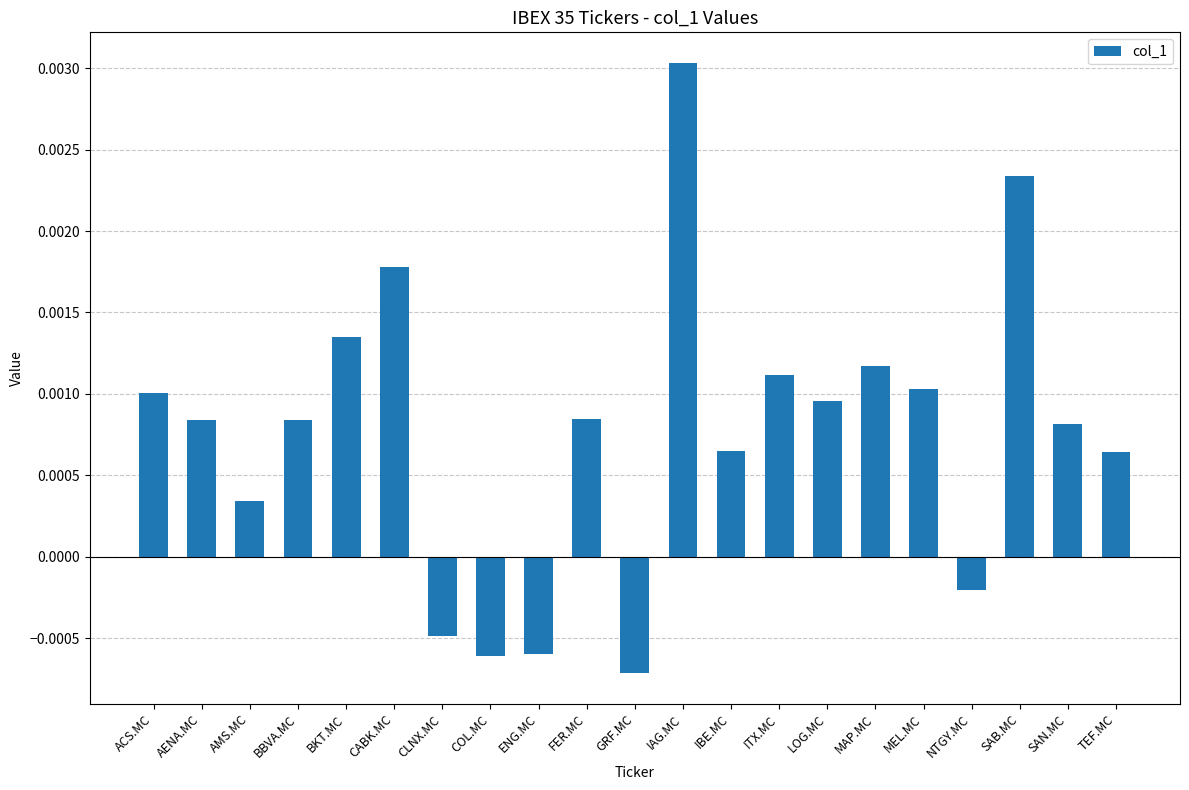

What position from the right is CABK.MC?

16